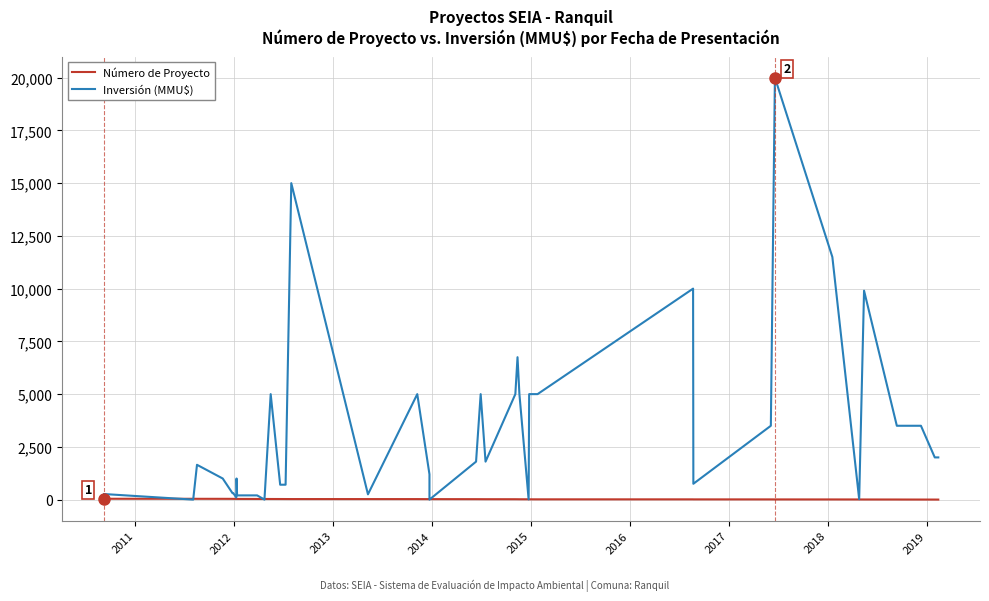

Is it true that Inversión (MMU$) equals 503 at 2014?

False